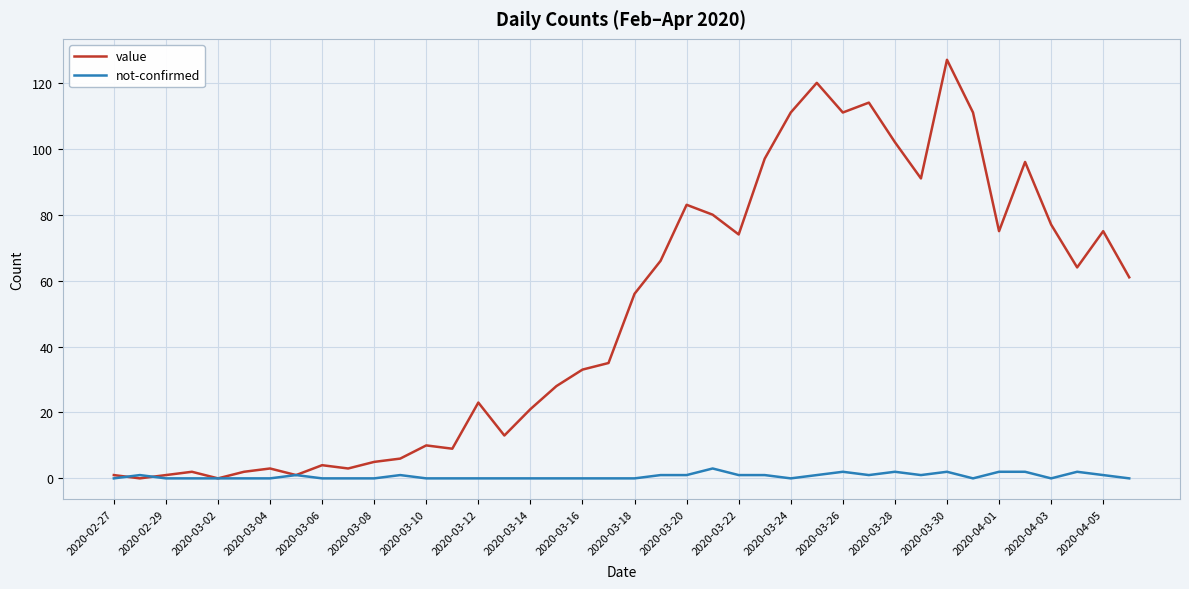

What is the maximum value for value?

127